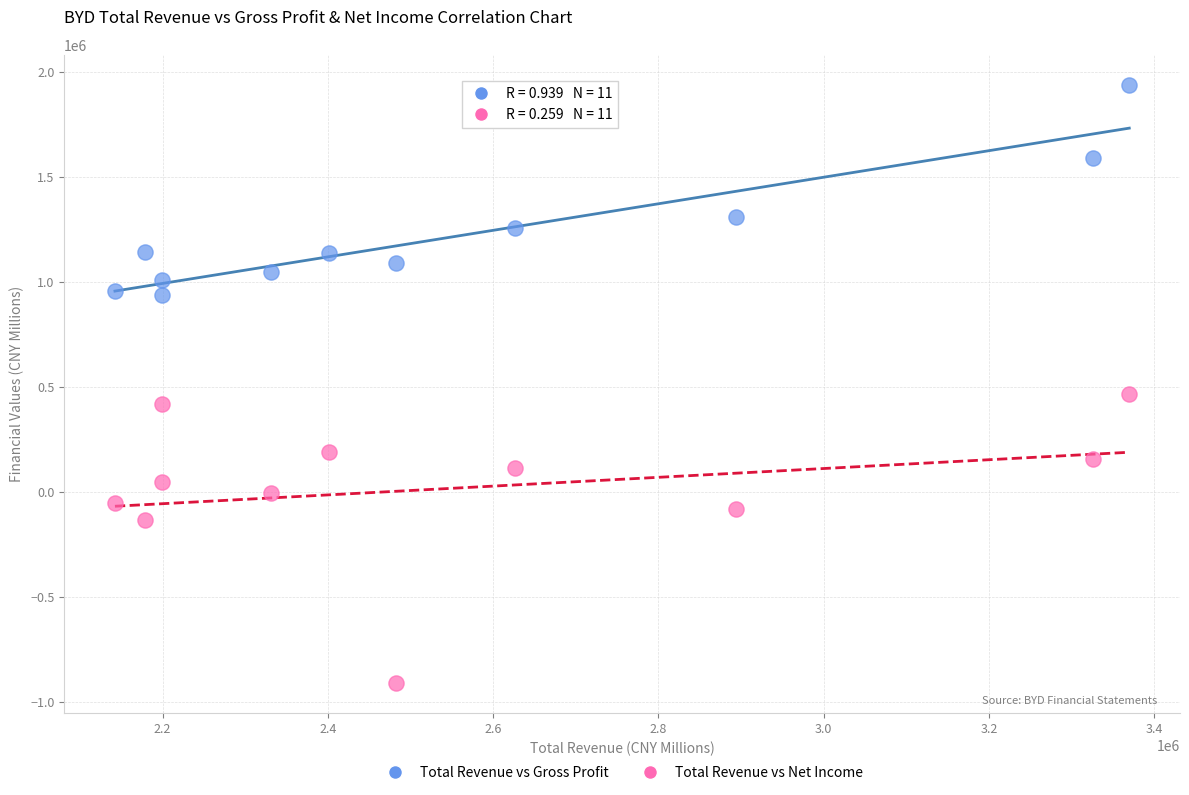

What are all the series names shown in the legend?

Total Revenue vs Gross Profit, Total Revenue vs Net Income